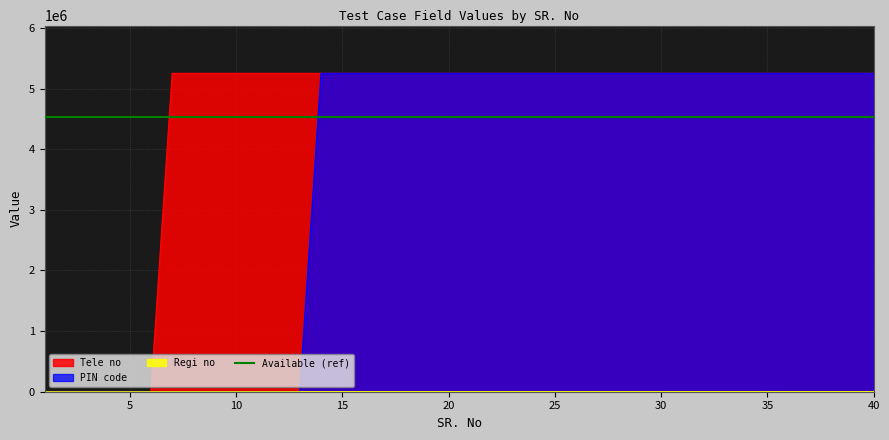

Does the chart have visible grid lines?

Yes